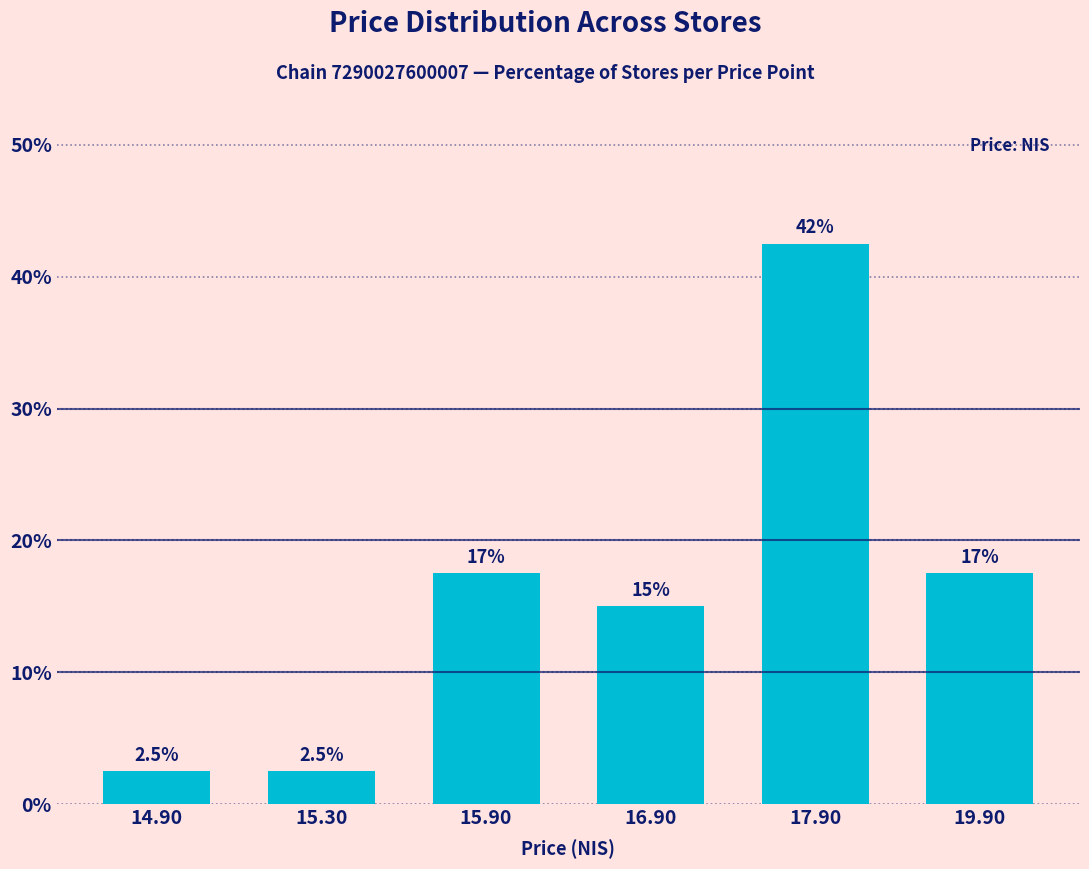

What is the ratio of the value at 14.90 to the value at 17.90?

0.1